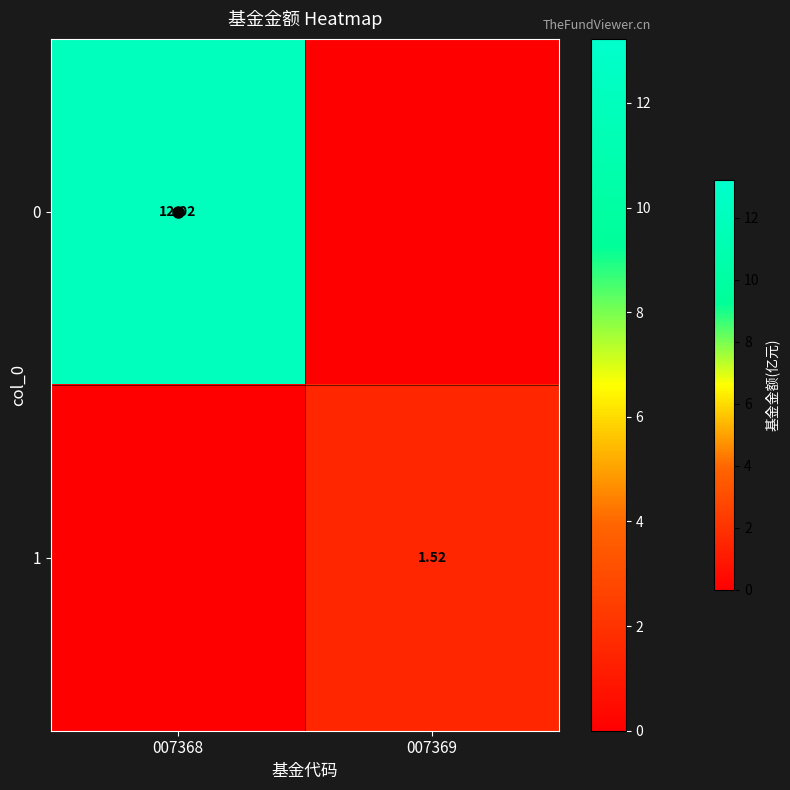

At which category does the chart reach its minimum across all series?

007369